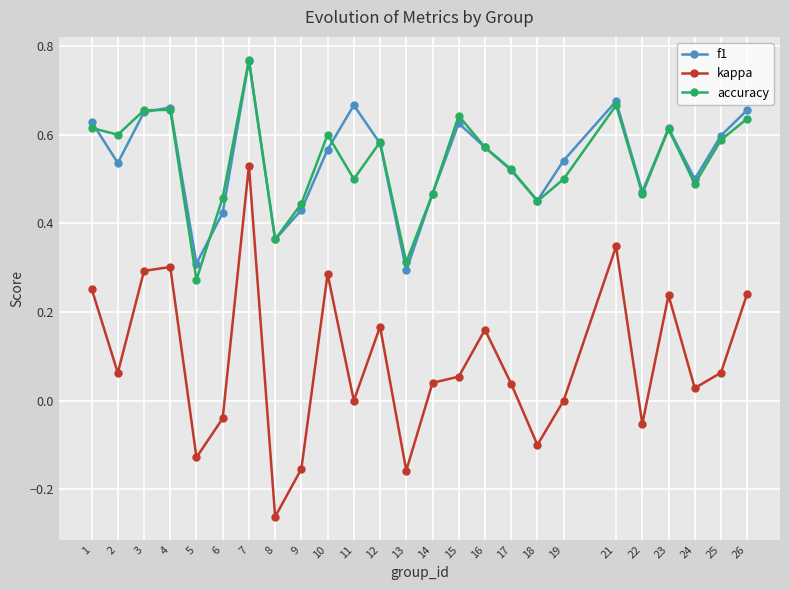

At which label does f1 reach its peak?

7